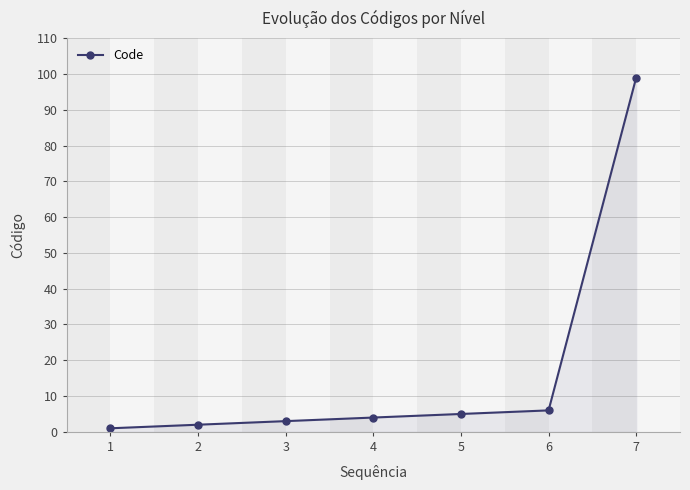

The value at 3 is 3. True or false?

True